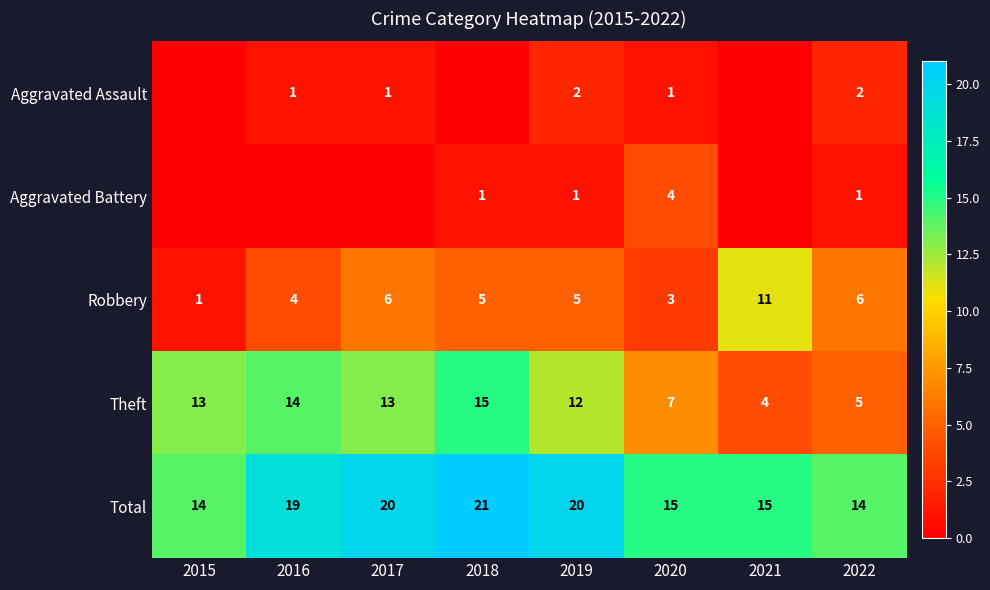

Count the Total values in the range 15 to 20.

5